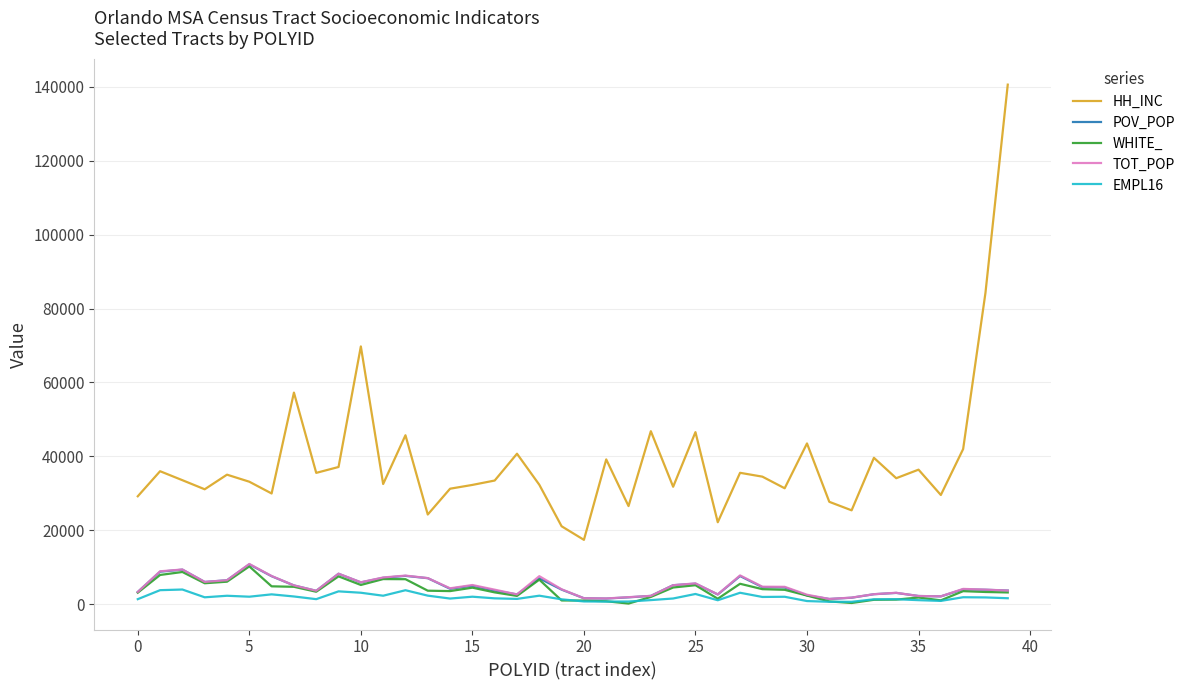

Which series has the largest range (max minus min)?

HH_INC